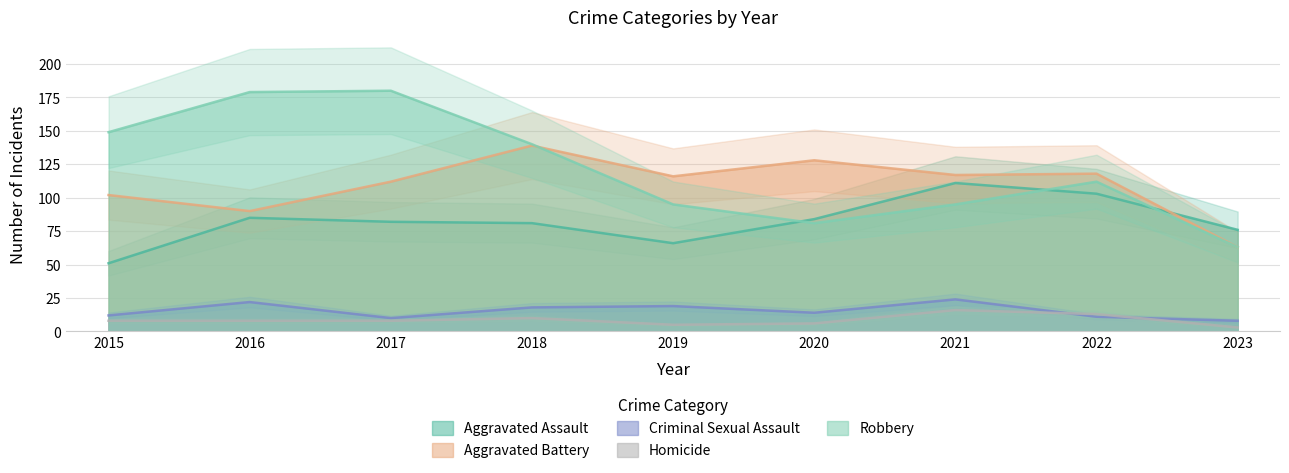

At which label does Criminal Sexual Assault first exceed 14?

2016